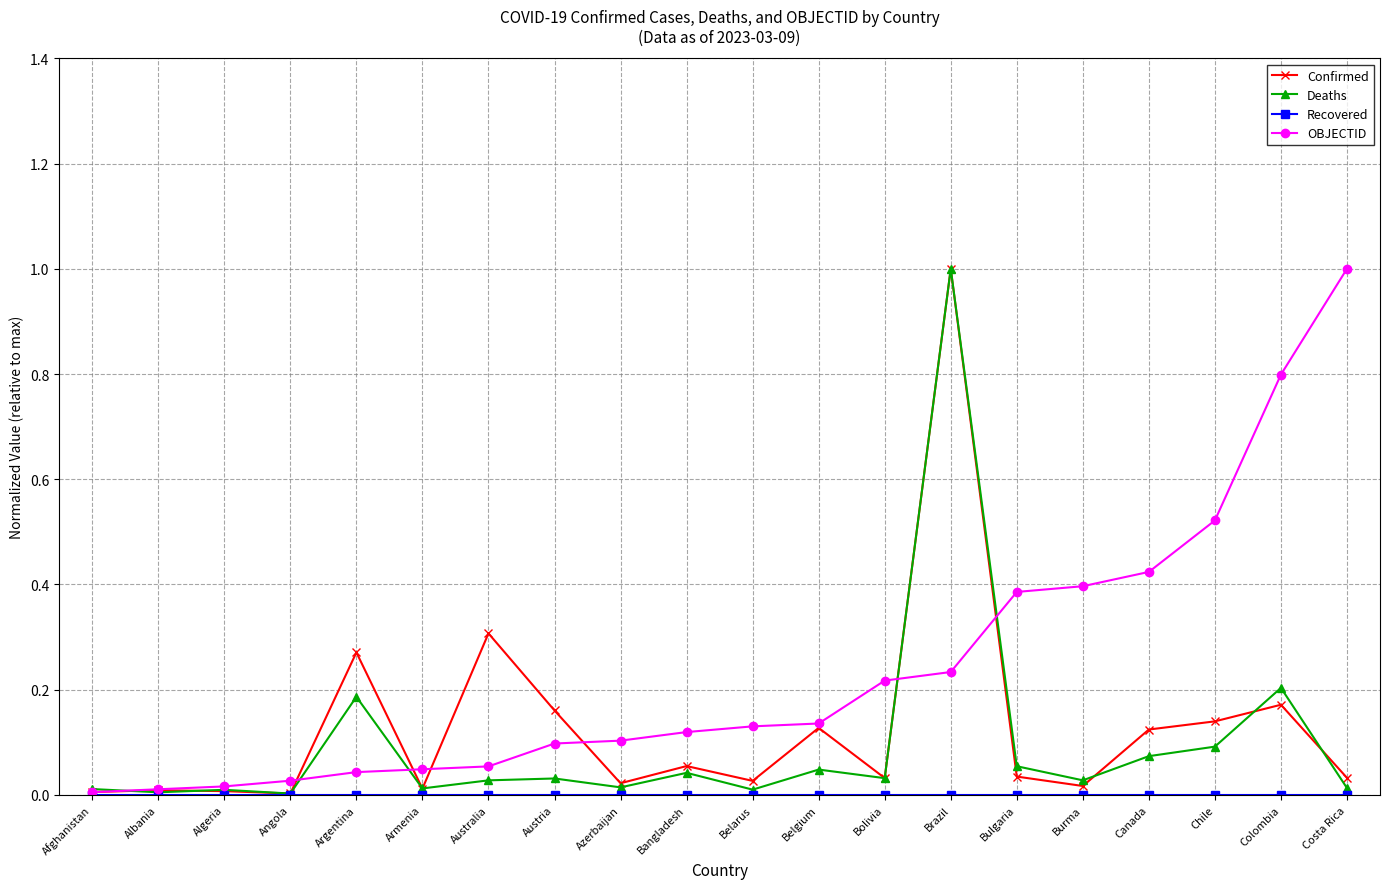

Between Azerbaijan and Chile, which series saw the biggest shift?

OBJECTID